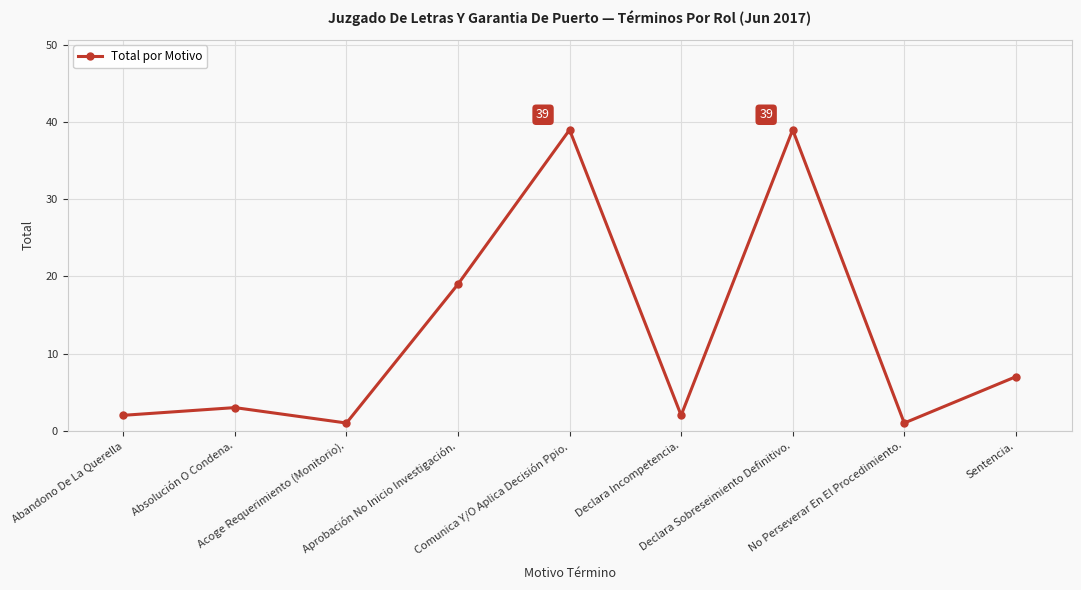

What is the value of the 2nd point from the left?

3